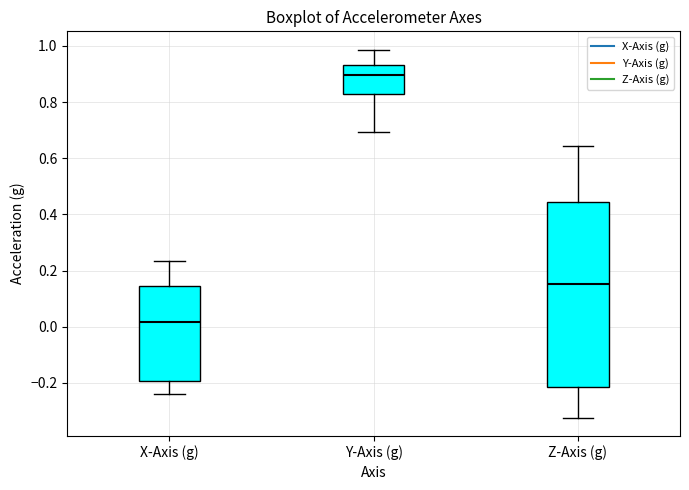

Where is the upper edge of the box for X-Axis (g) on the y-axis? The values are not printed on the chart, so give them approximately, as read against the axis.

0.14